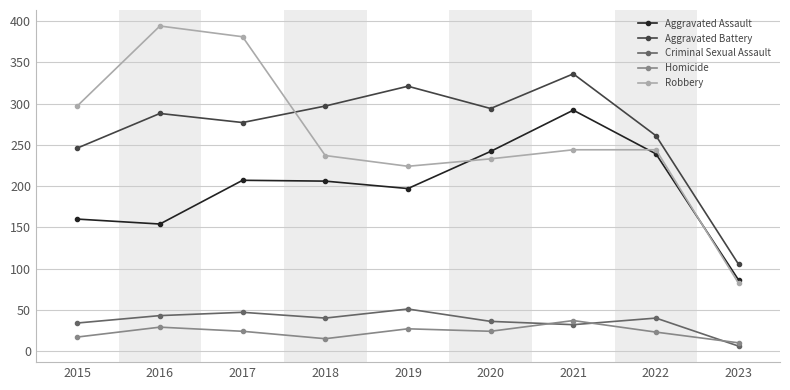

True or false: Criminal Sexual Assault and Robbery cross at least once.

False